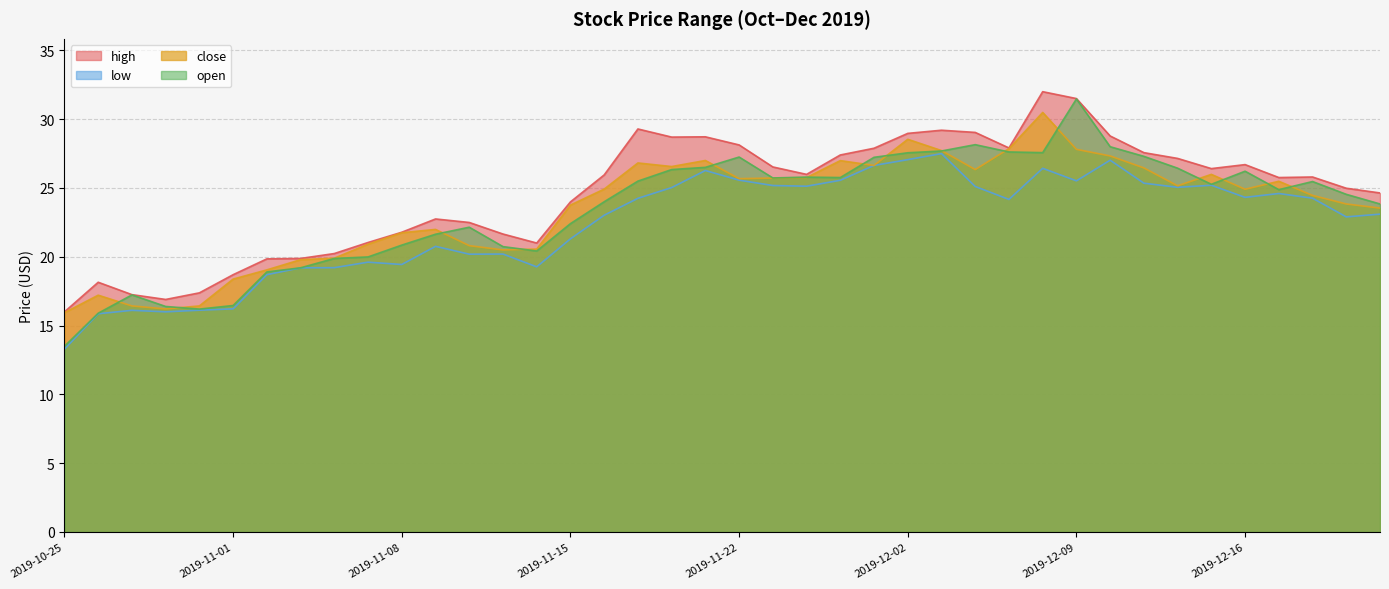

Which series has the widest spread of values?

open